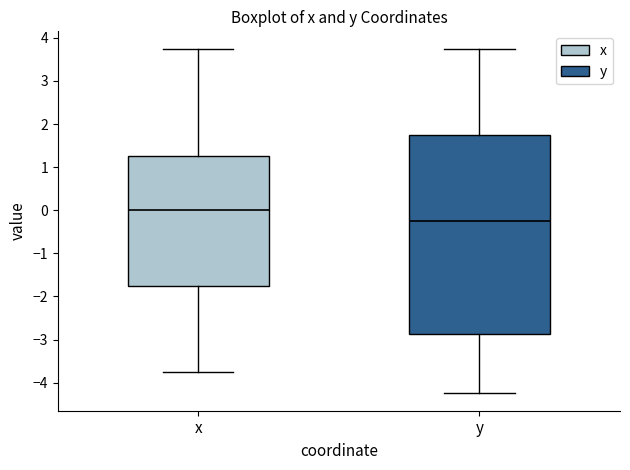

Which box has the lowest median line?

y